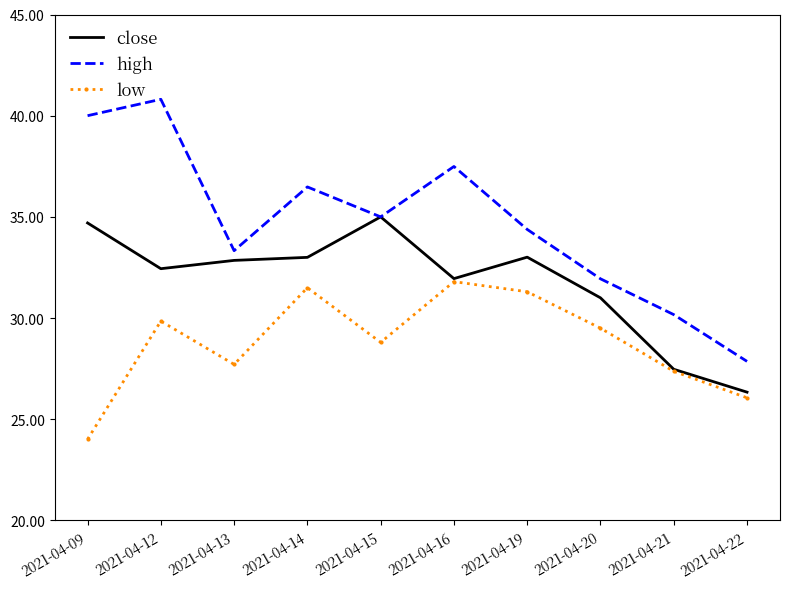

The value of high at 2021-04-20 is 31.9. True or false?

True